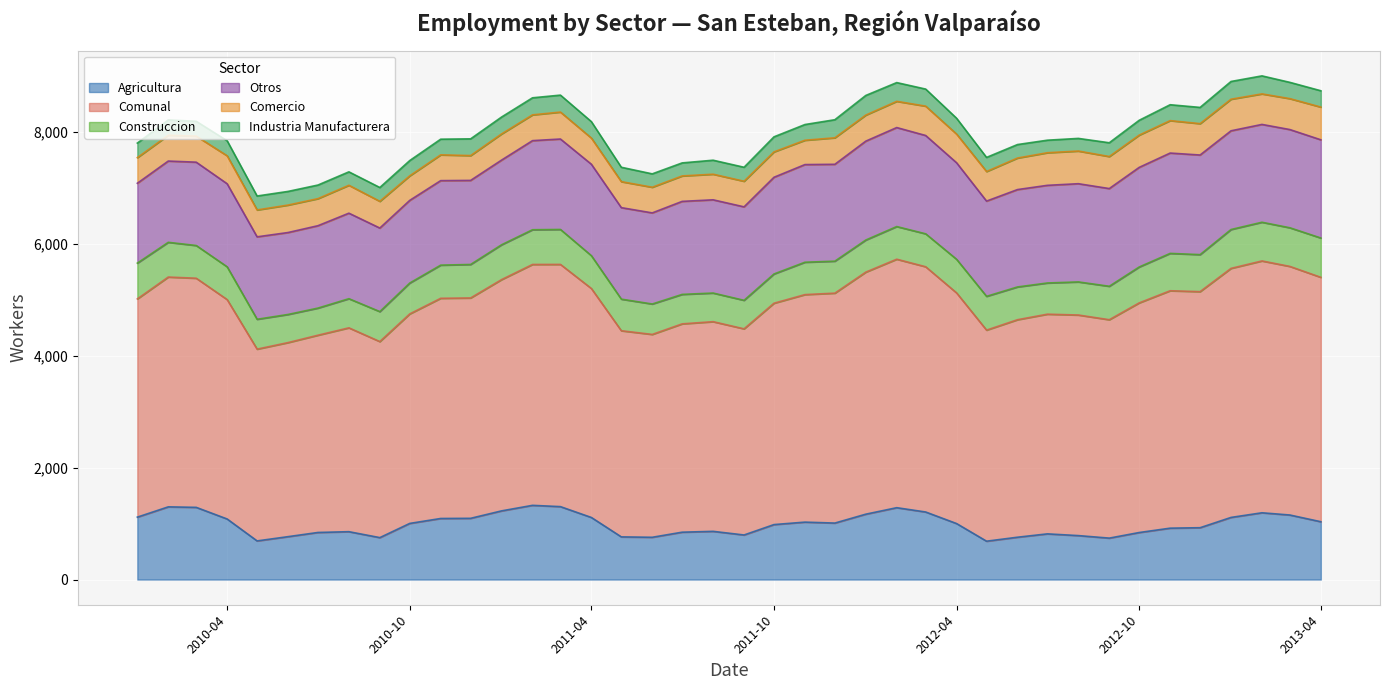

Which series has the largest total across all categories?

Comunal